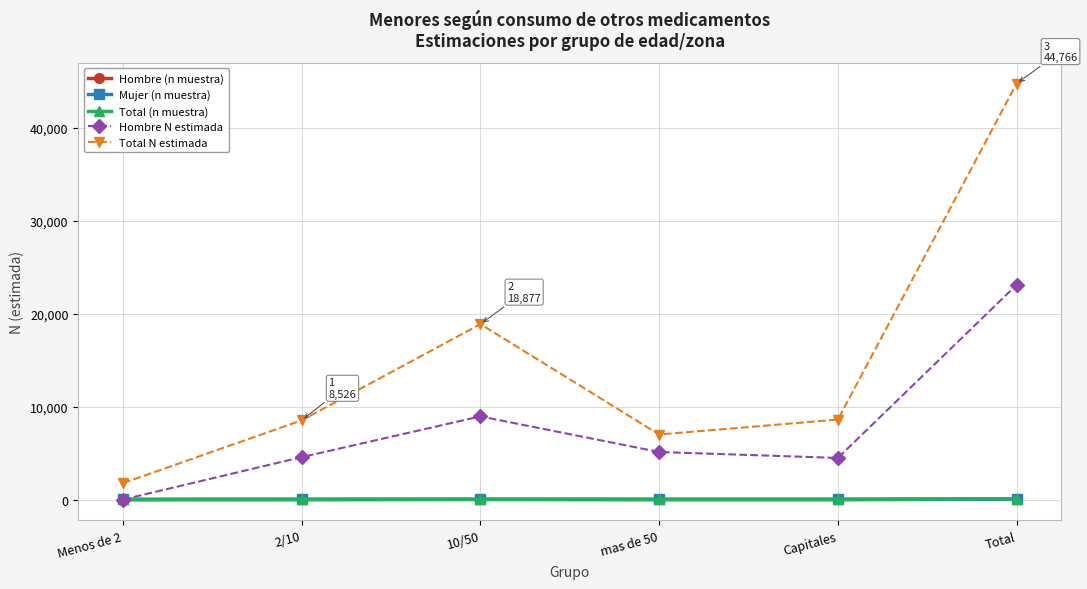

At which category is the sum across all series the highest?

Total